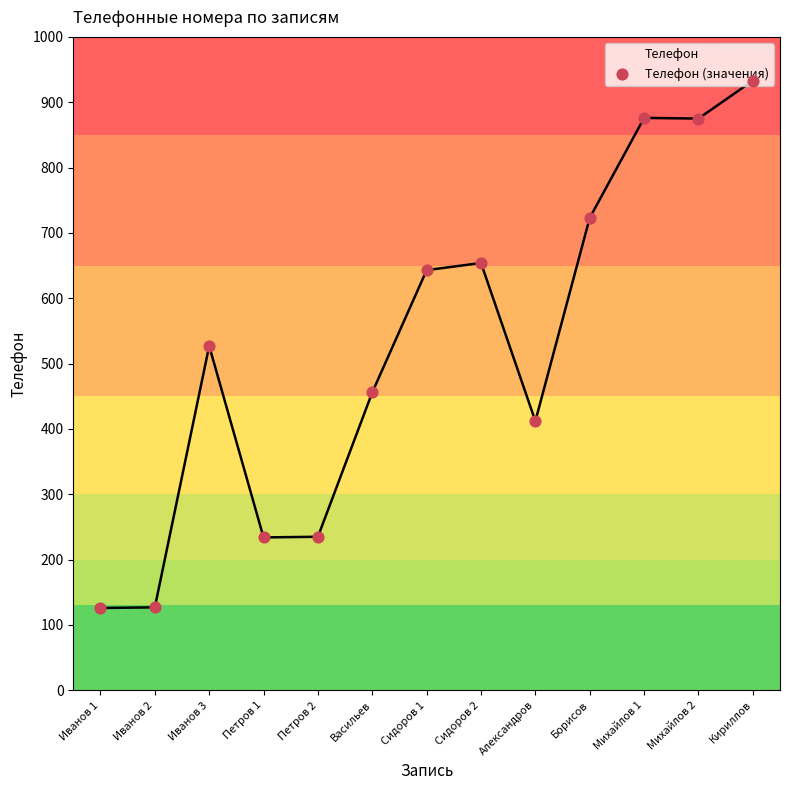

Between Кириллов and Иванов 1, which is larger?

Кириллов